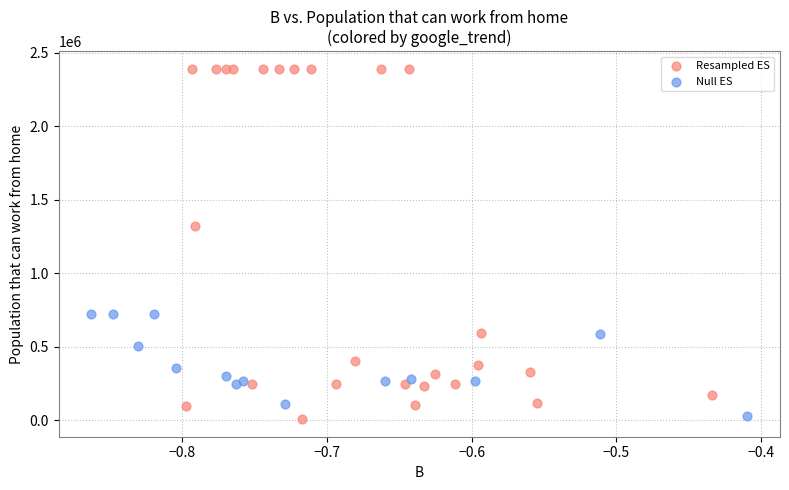

Which series has the largest Y range (max minus min)?

Resampled ES